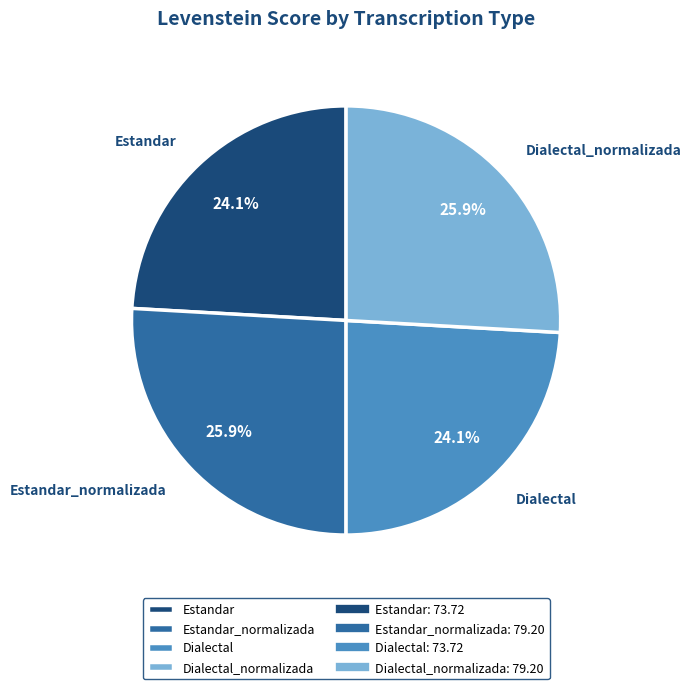

True or false: Estandar accounts for 24% of the total.

True